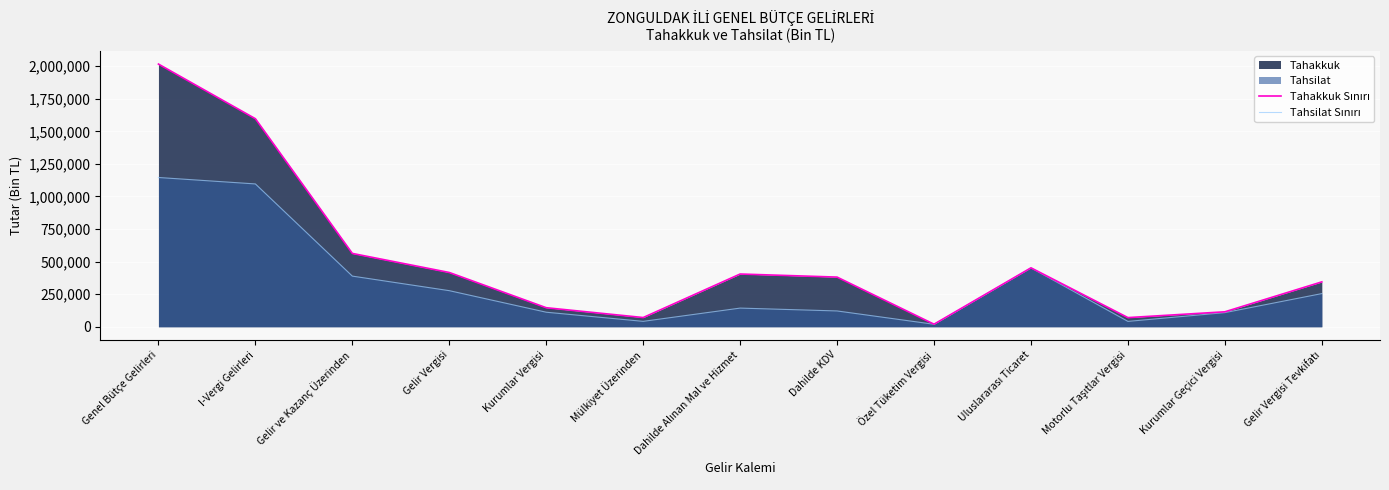

Which category has the highest value across all series?

Genel Bütçe Gelirleri